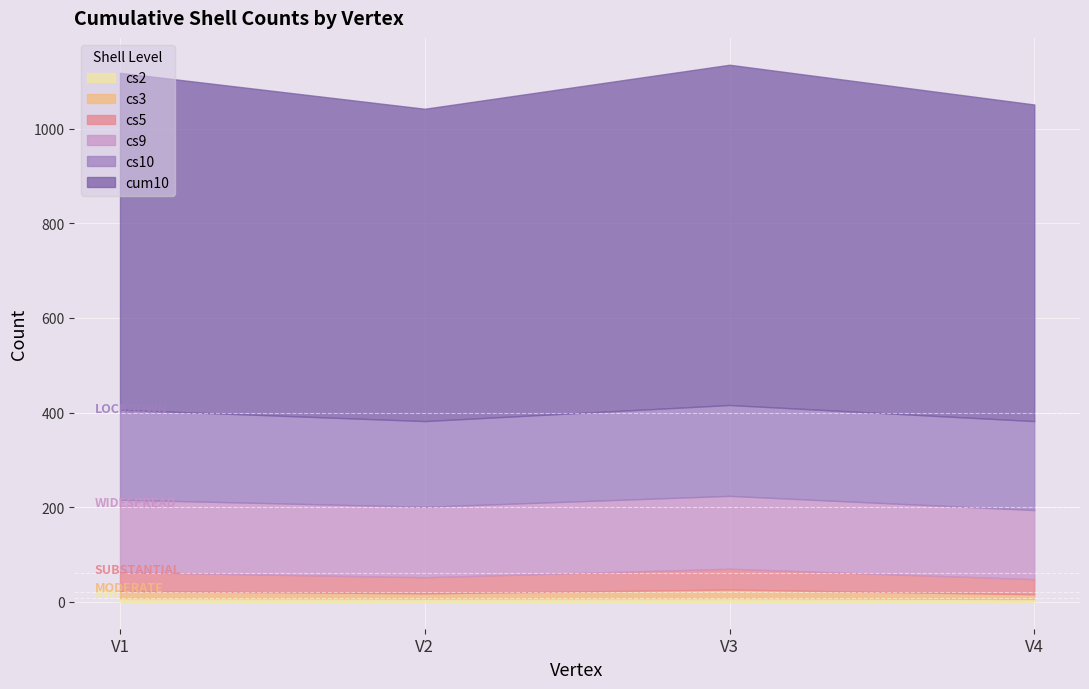

What is the value of the cum10 point at the 2nd from the left?

660